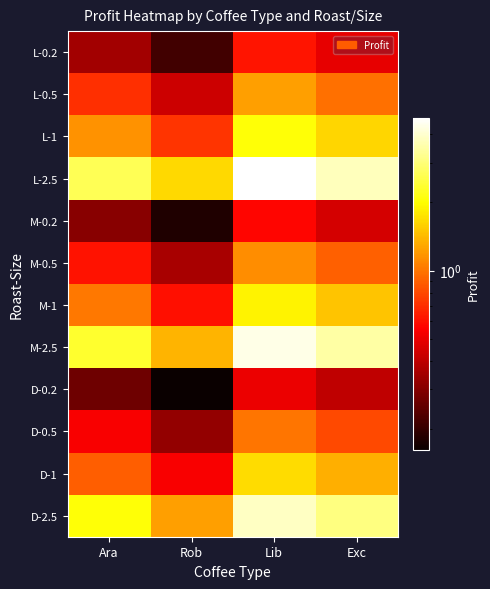

At which category is the sum across all series the highest?

Lib